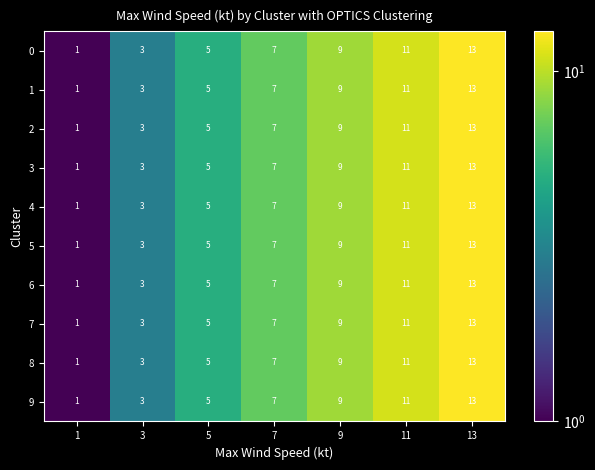

How many 6 values are between 3 and 11?

5